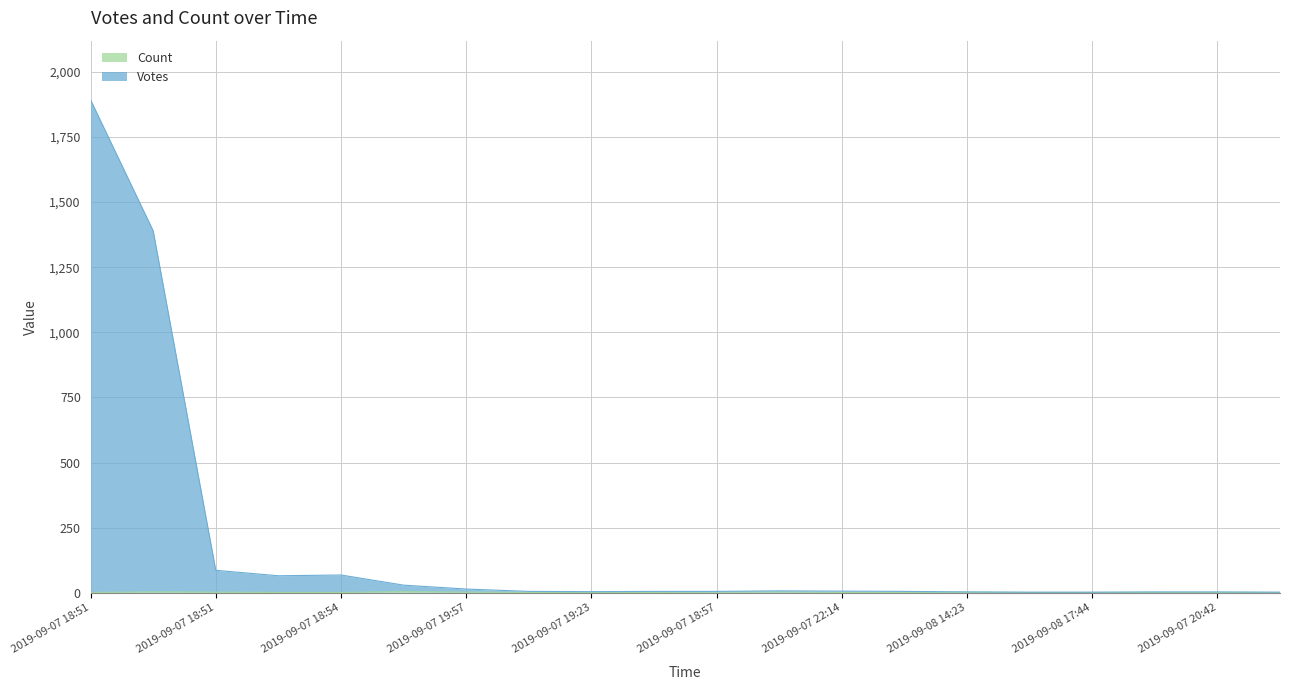

What is the smallest value displayed?

1